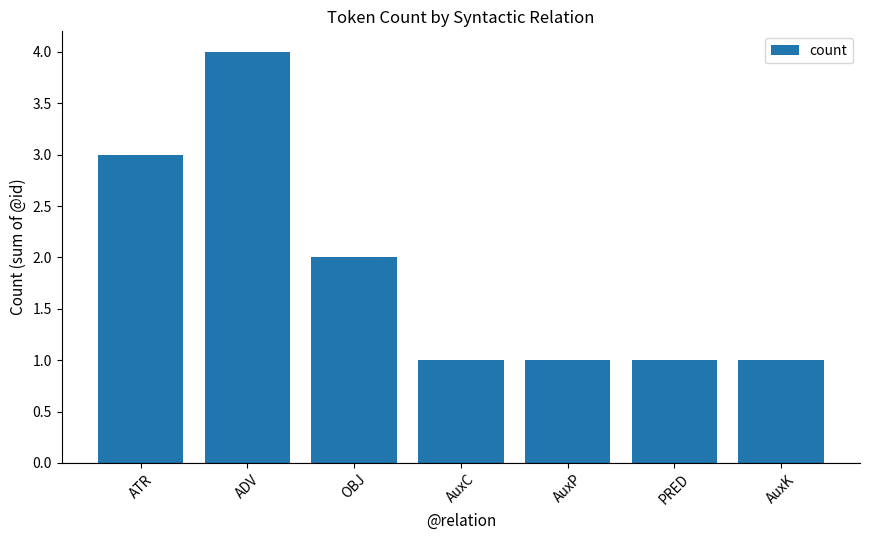

True or false: the data shows 1 at OBJ.

False